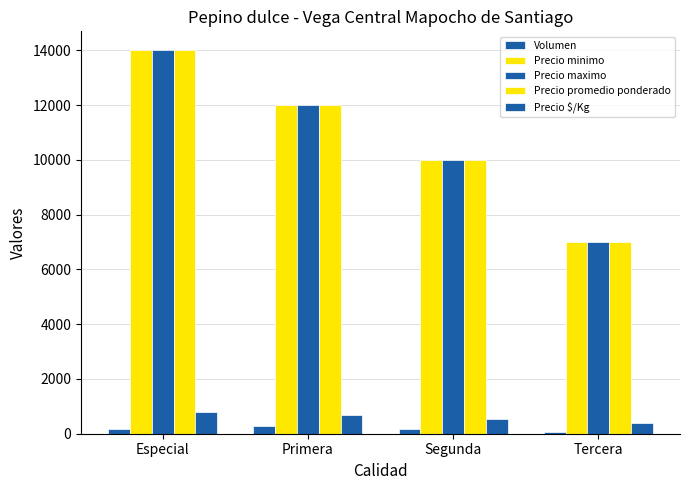

Is the value of Precio maximo at Especial greater than the value of Precio $/Kg at Tercera?

Yes